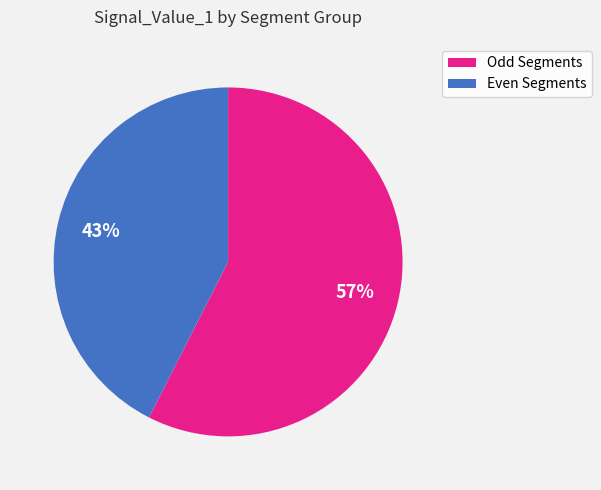

To the nearest percent, what is the average slice percentage?

50%